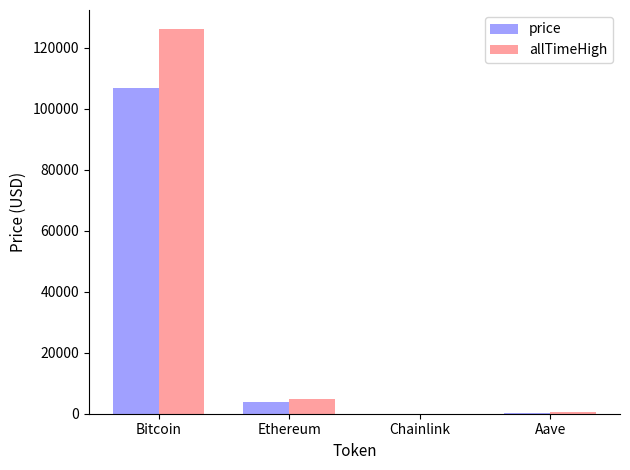

What is the sum of all allTimeHigh values?

131740.4